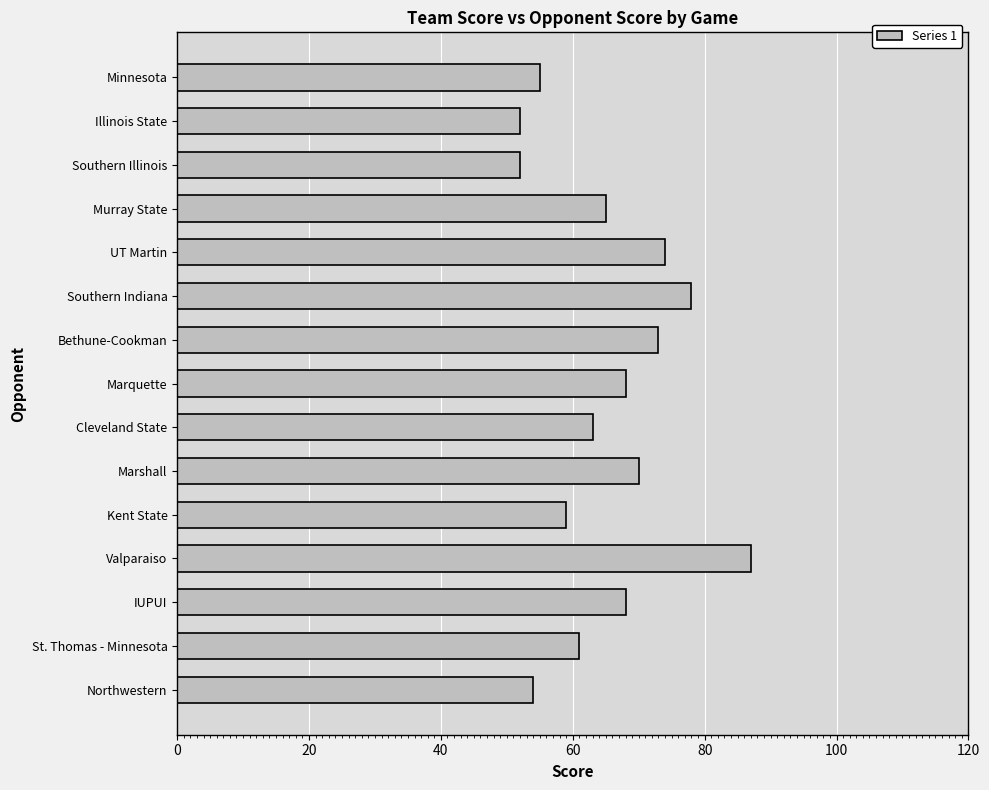

Is it true that the value at Bethune-Cookman is 105?

False